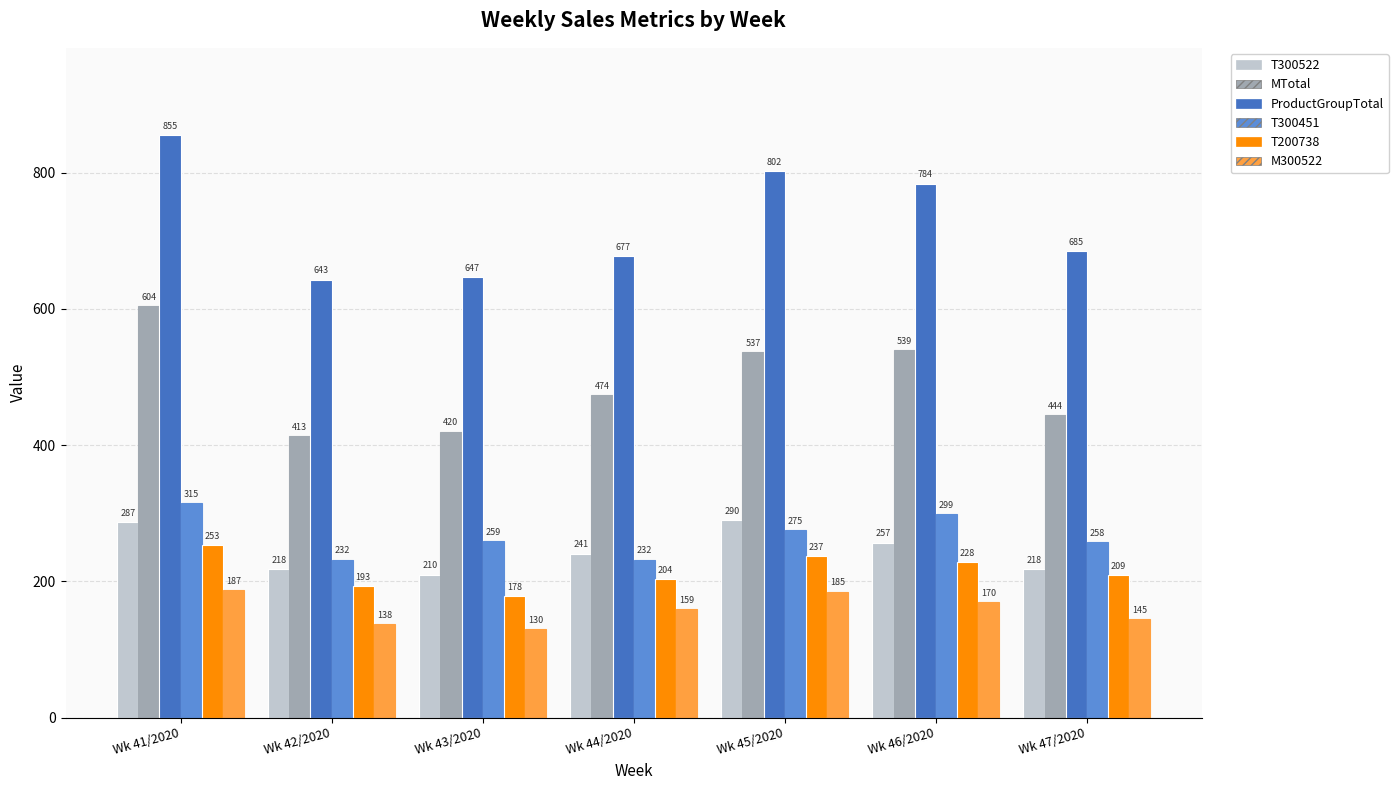

Which category has the highest value across all series?

Wk 41/2020